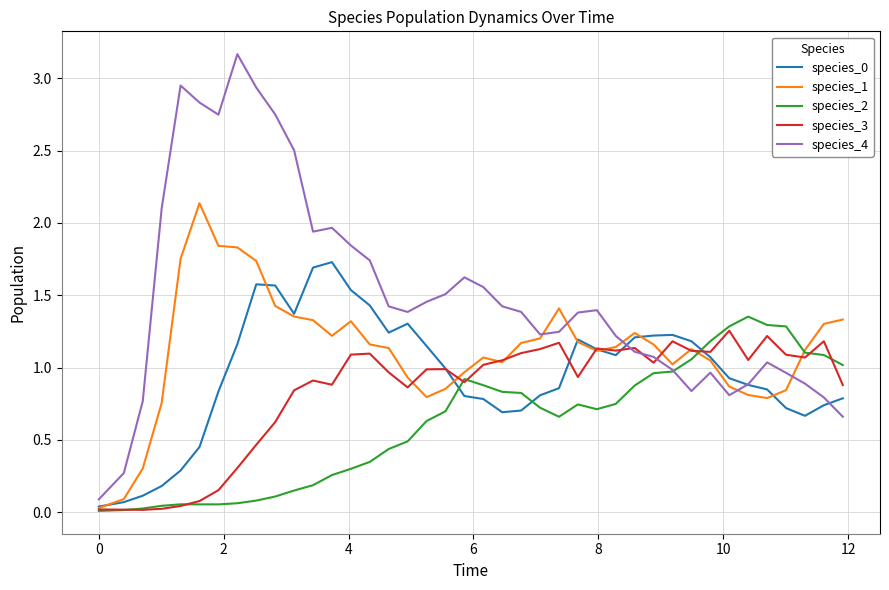

Which series has the largest total across all categories?

species_4